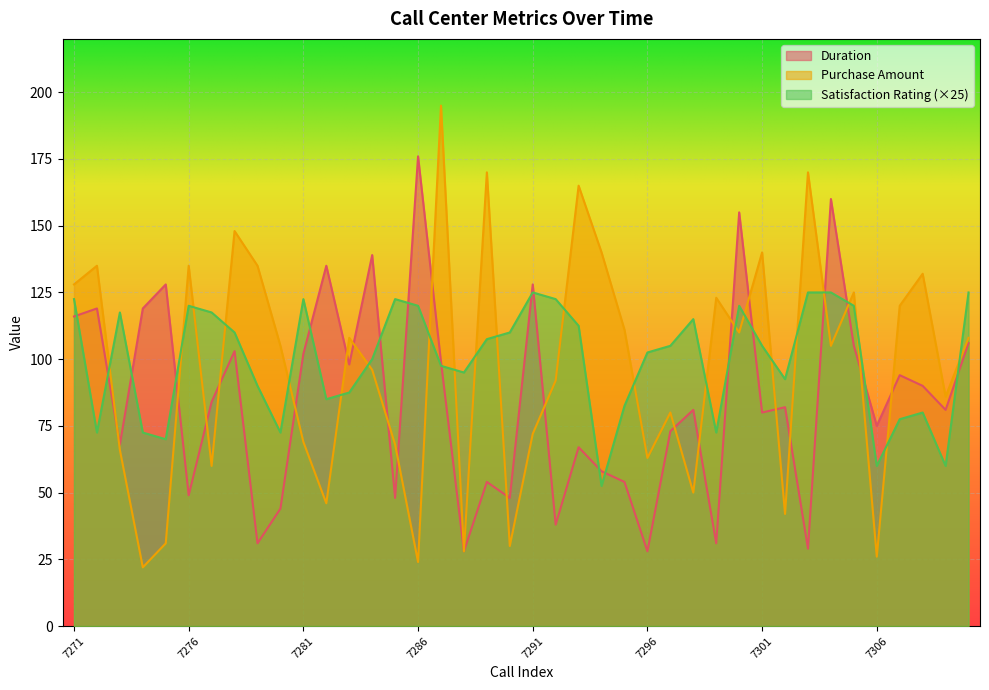

What is the sum of all Purchase Amount values?

3859.0